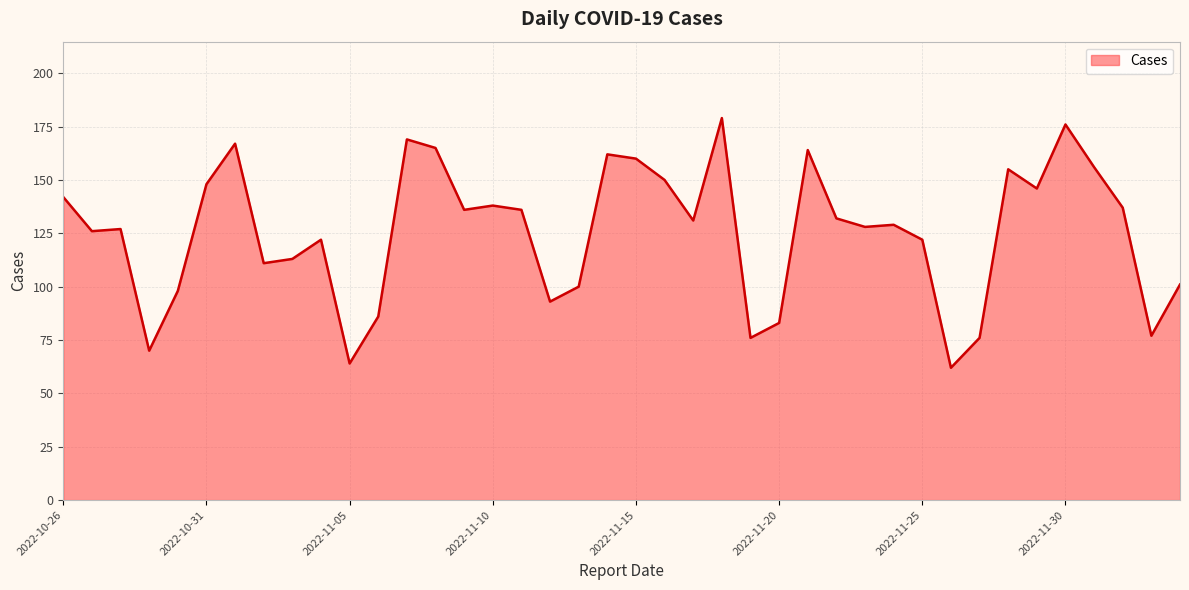

What is the maximum value shown in the chart?

179